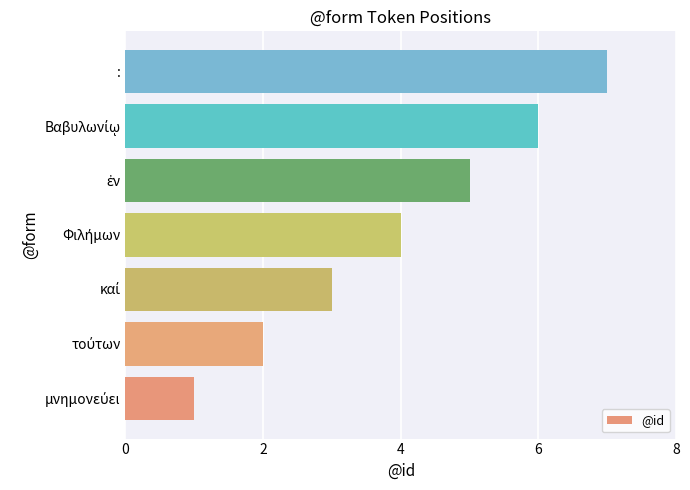

What is the difference between the maximum and minimum values?

6